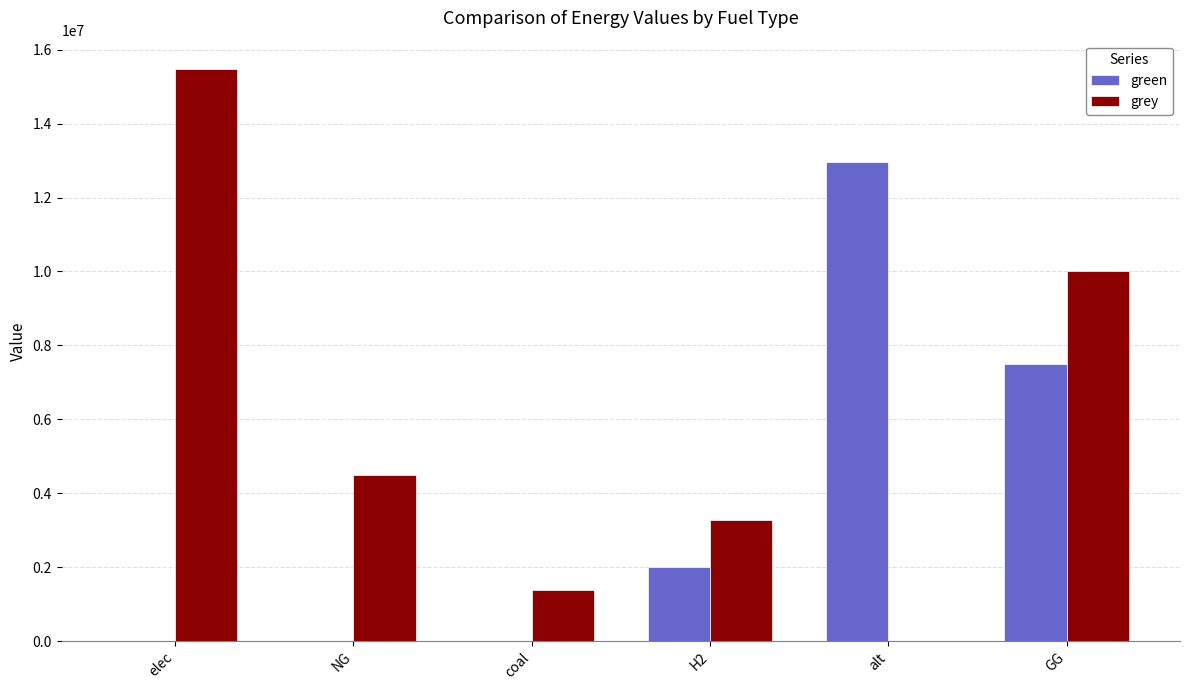

What is the maximum value shown in the chart?

15470532.4